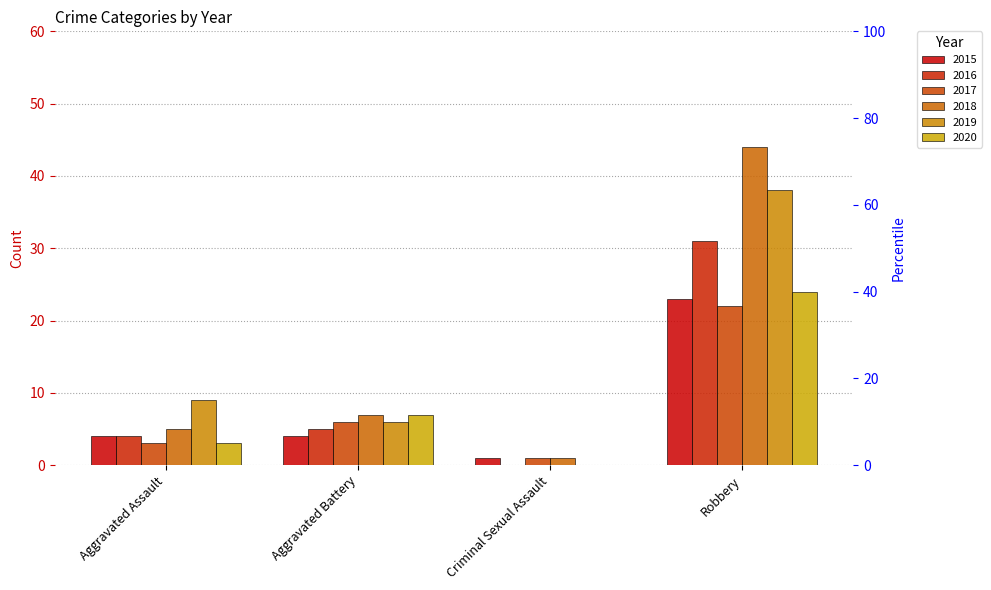

What position from the right is Aggravated Assault?

4